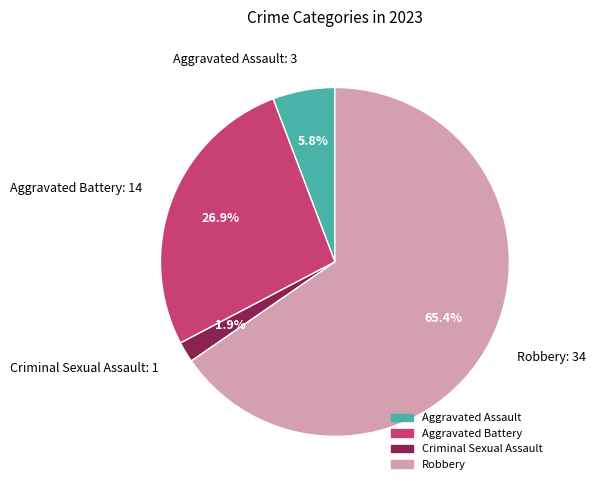

Does Criminal Sexual Assault represent more than half of the total?

No